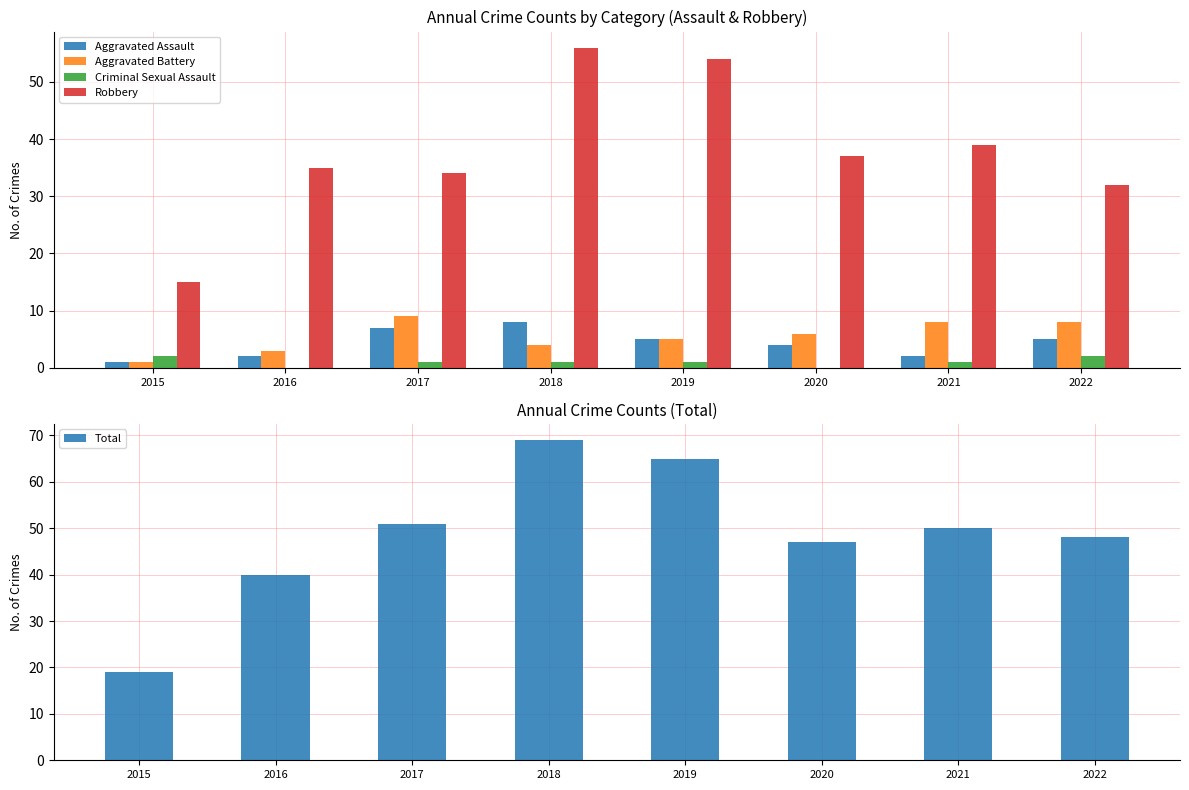

How many values in the Aggravated Assault series exceed 5?

2